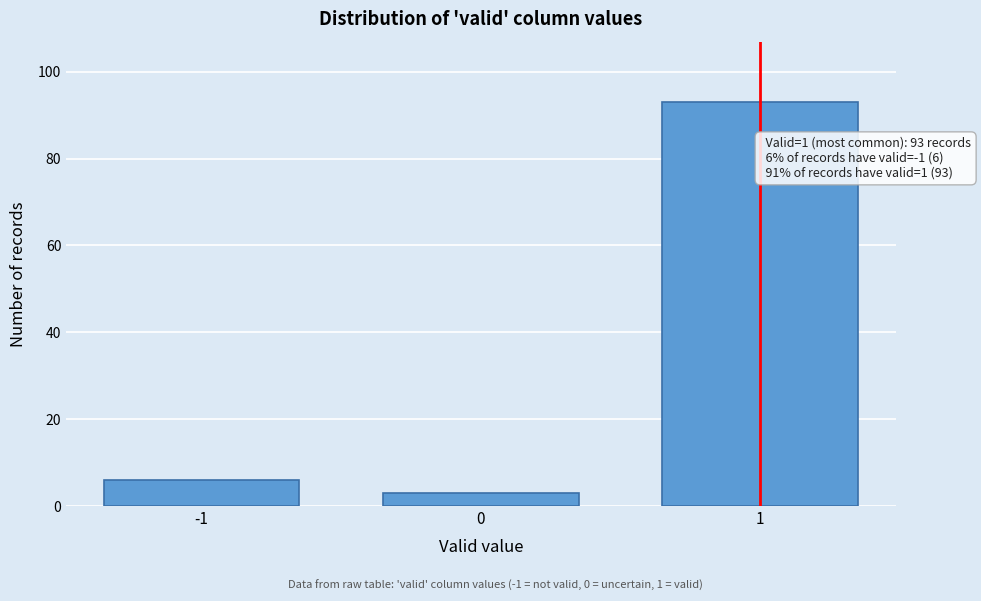

Reading left to right, what are all the values shown in this chart?

6	3	93